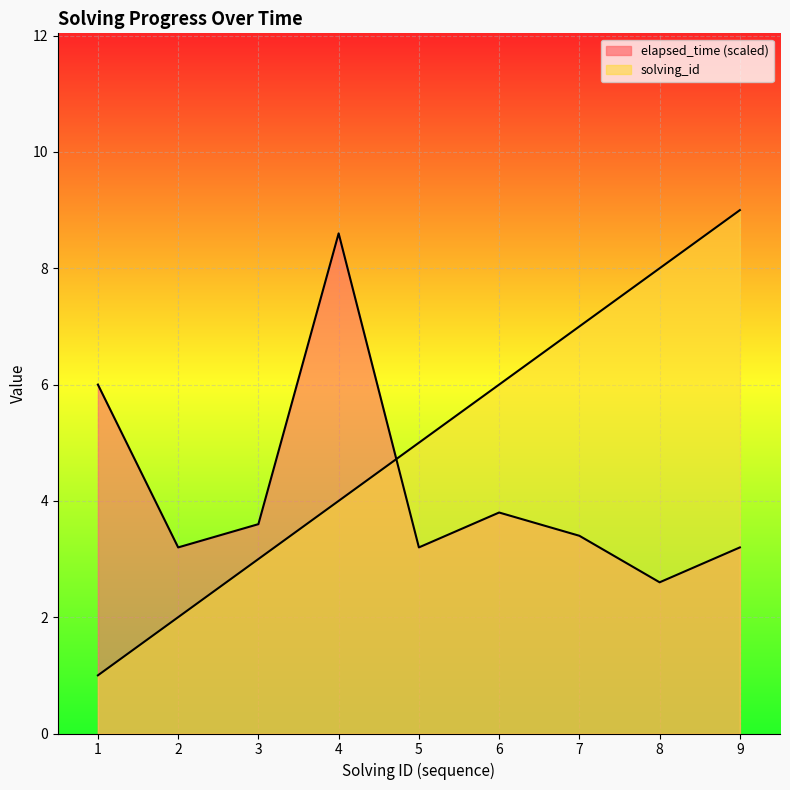

Count the solving_id values in the range 3 to 7.

5